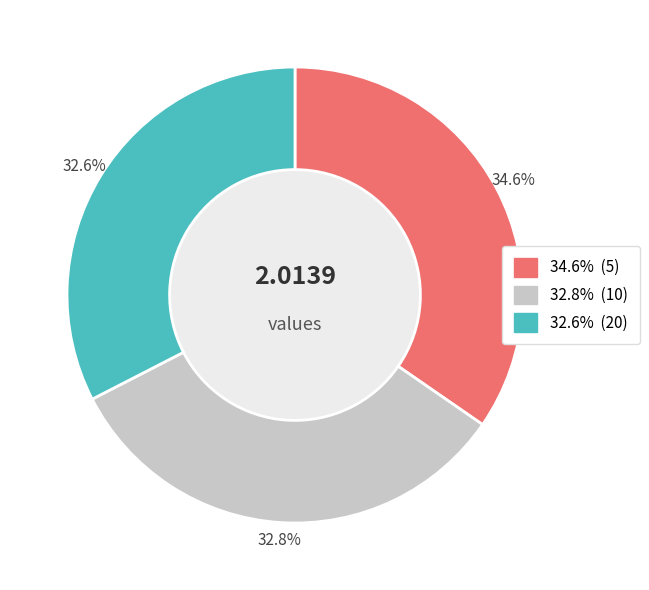

Is there a majority slice in this chart?

No